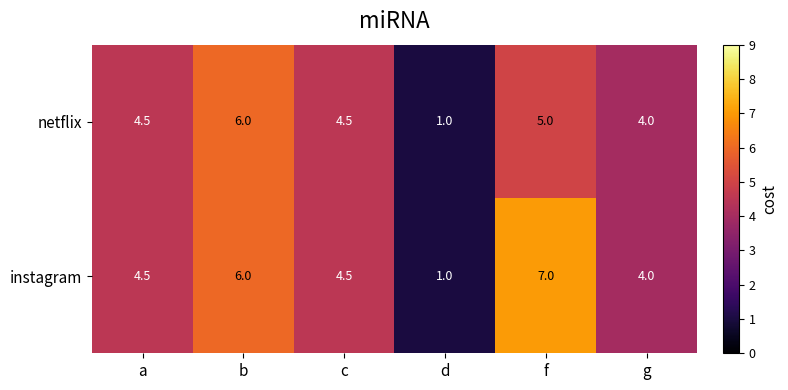

What is the average value of the netflix series?

4.2